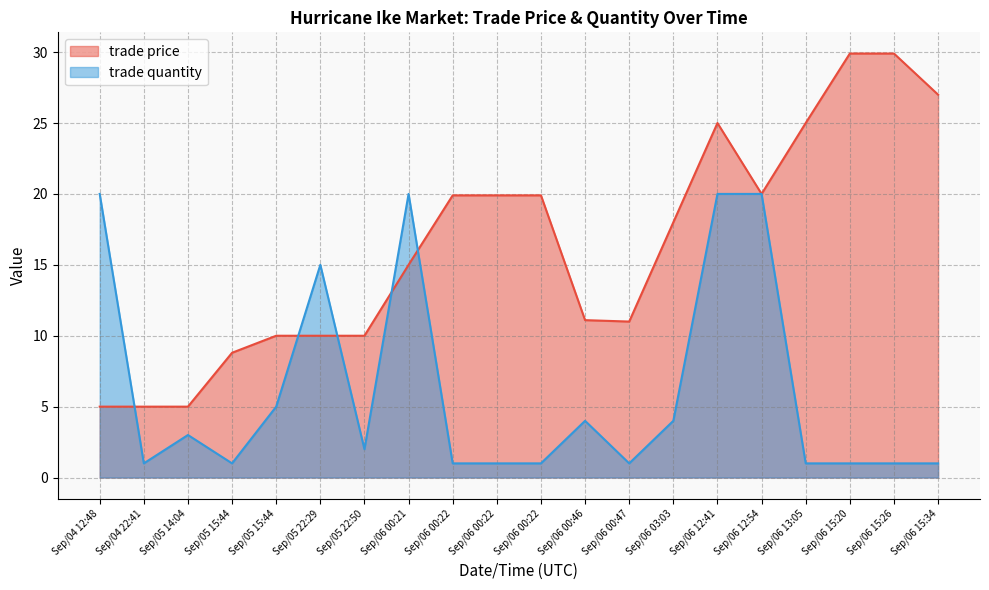

List the series in order of their overall mean, highest first.

trade price, trade quantity